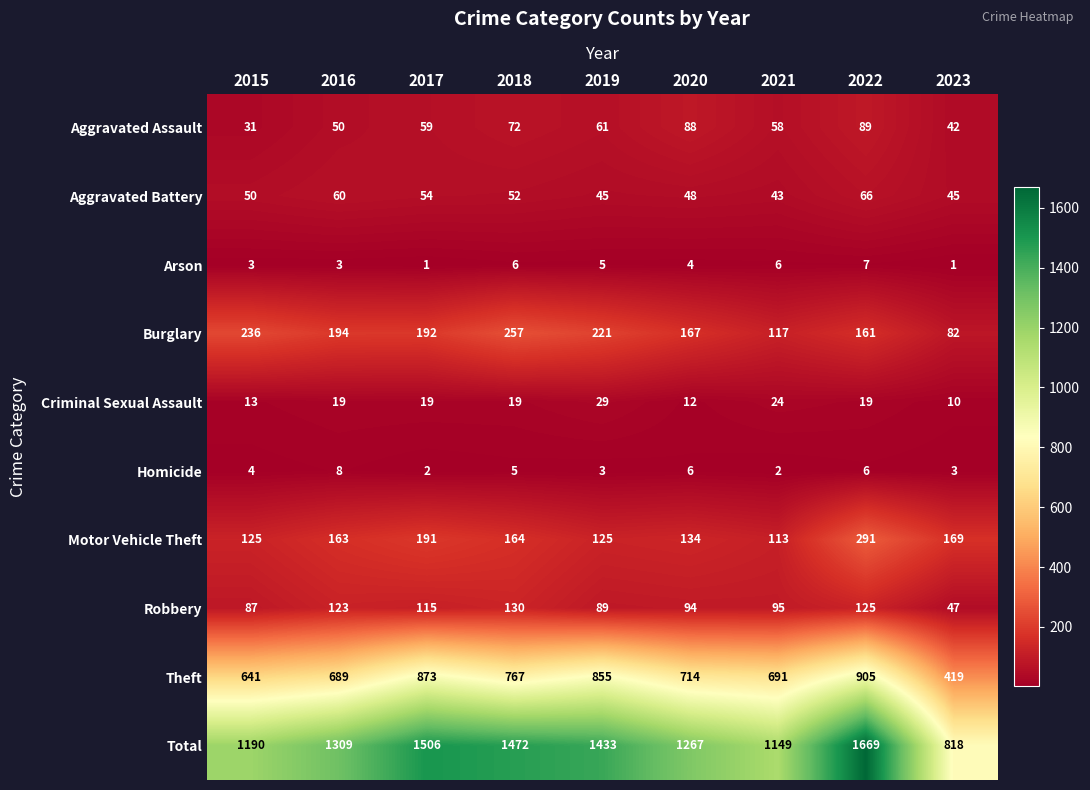

True or false: Aggravated Assault has a value of 72 at 2018.

True